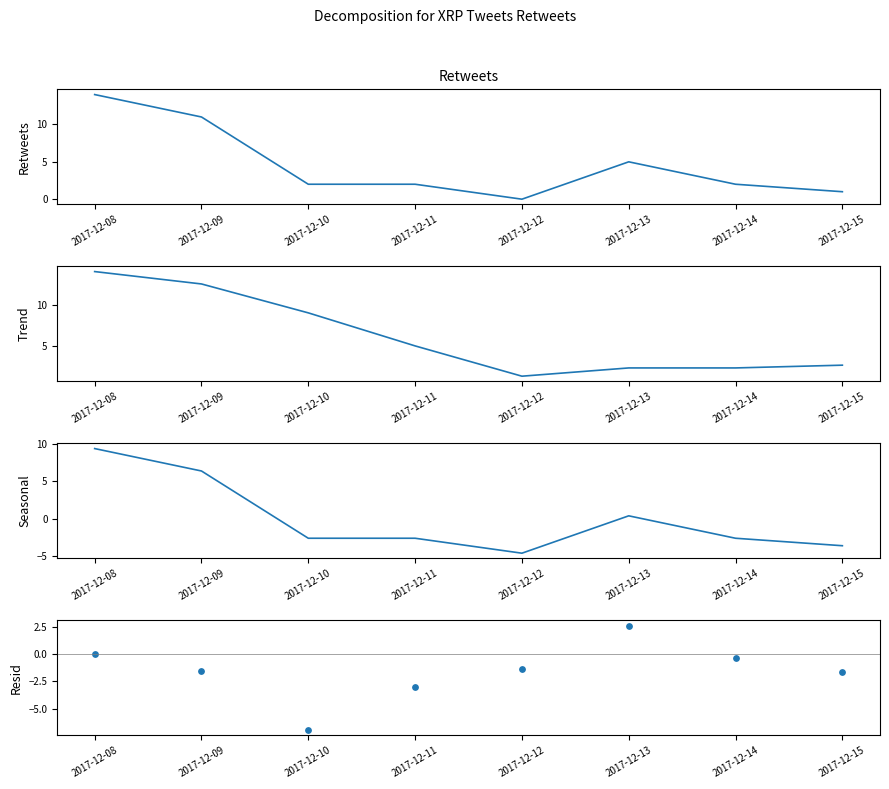

What are all the series names shown in the legend?

retweets, Trend, Seasonal, Resid